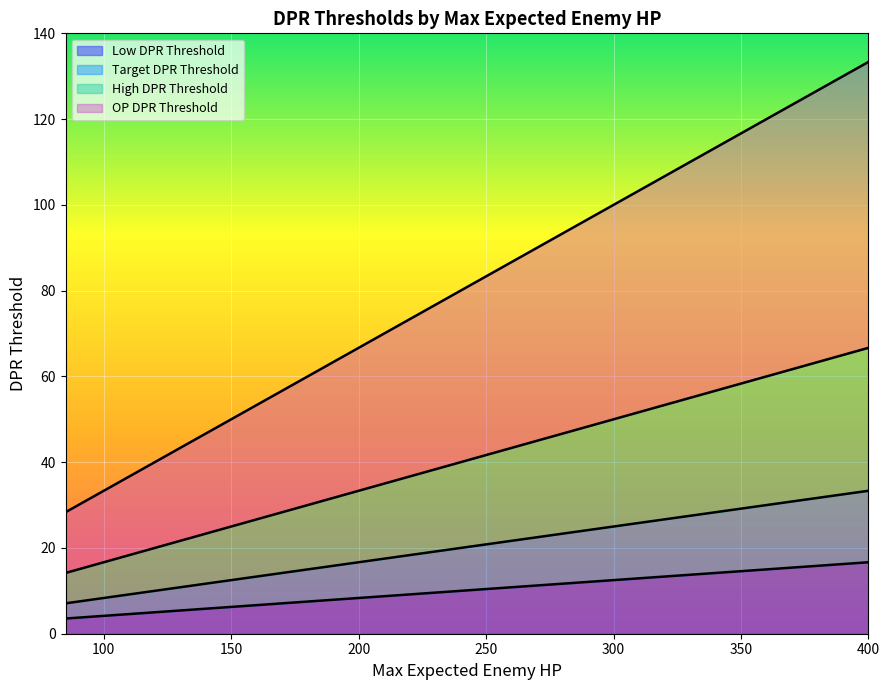

The Target DPR Threshold series shows 19.6 at 235. True or false?

True